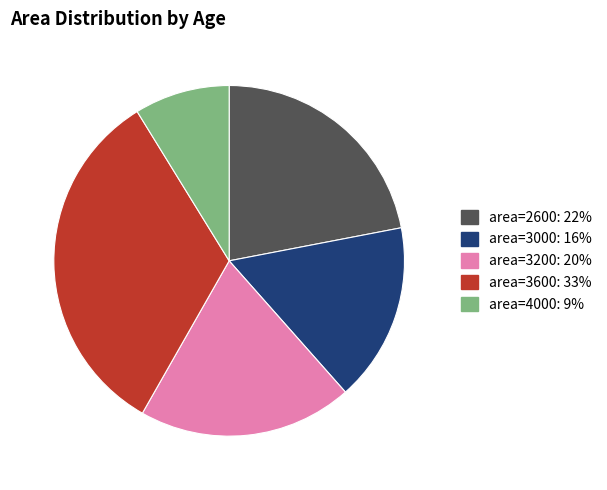

Does any single category account for the majority?

No